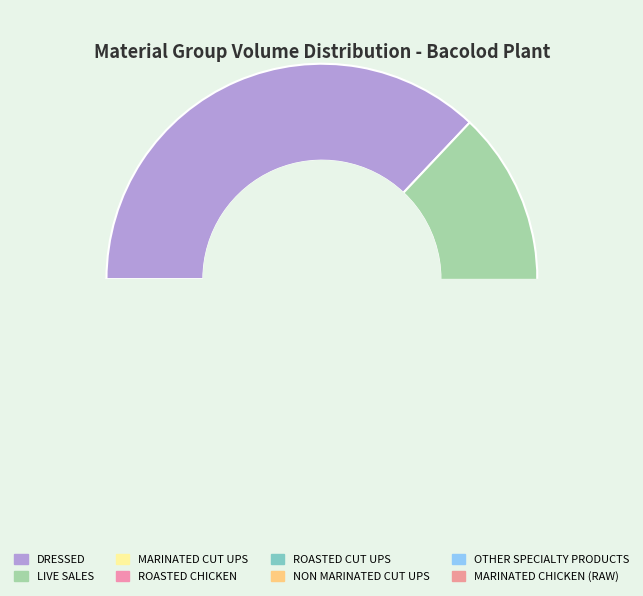

Which slice is the smallest?

MARINATED CHICKEN (RAW)